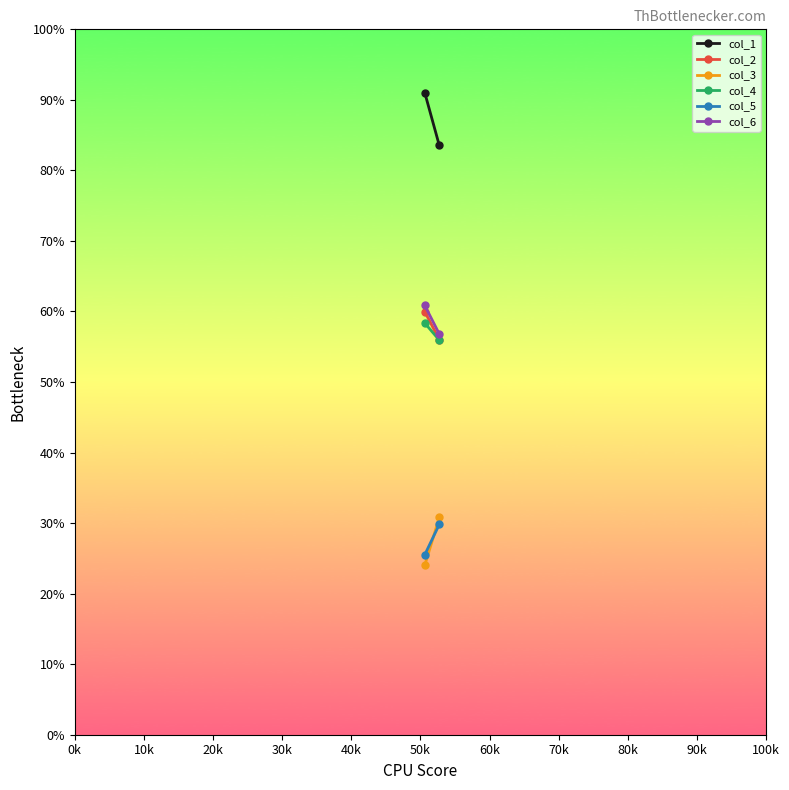

The col_6 series shows 97.8 at 10k. True or false?

False